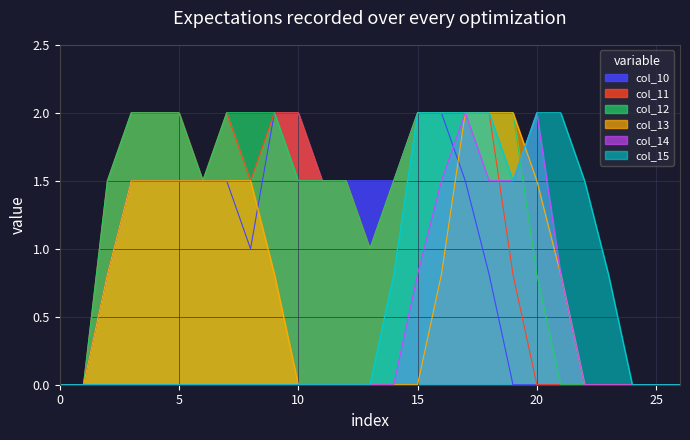

Rank the series by their maximum value, from lowest to highest.

col_10, col_11, col_12, col_13, col_14, col_15